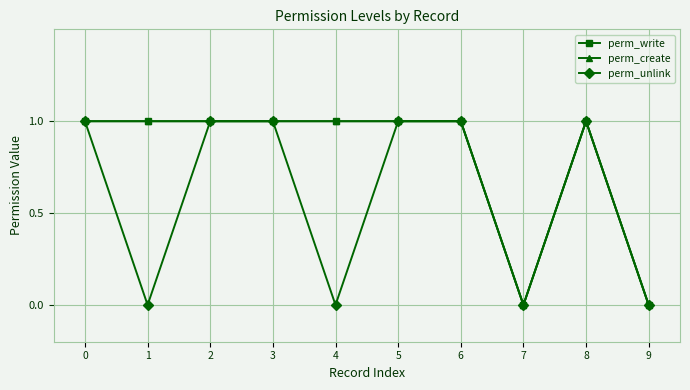

Rank the series at 5 from highest to lowest value.

perm_write, perm_create, perm_unlink